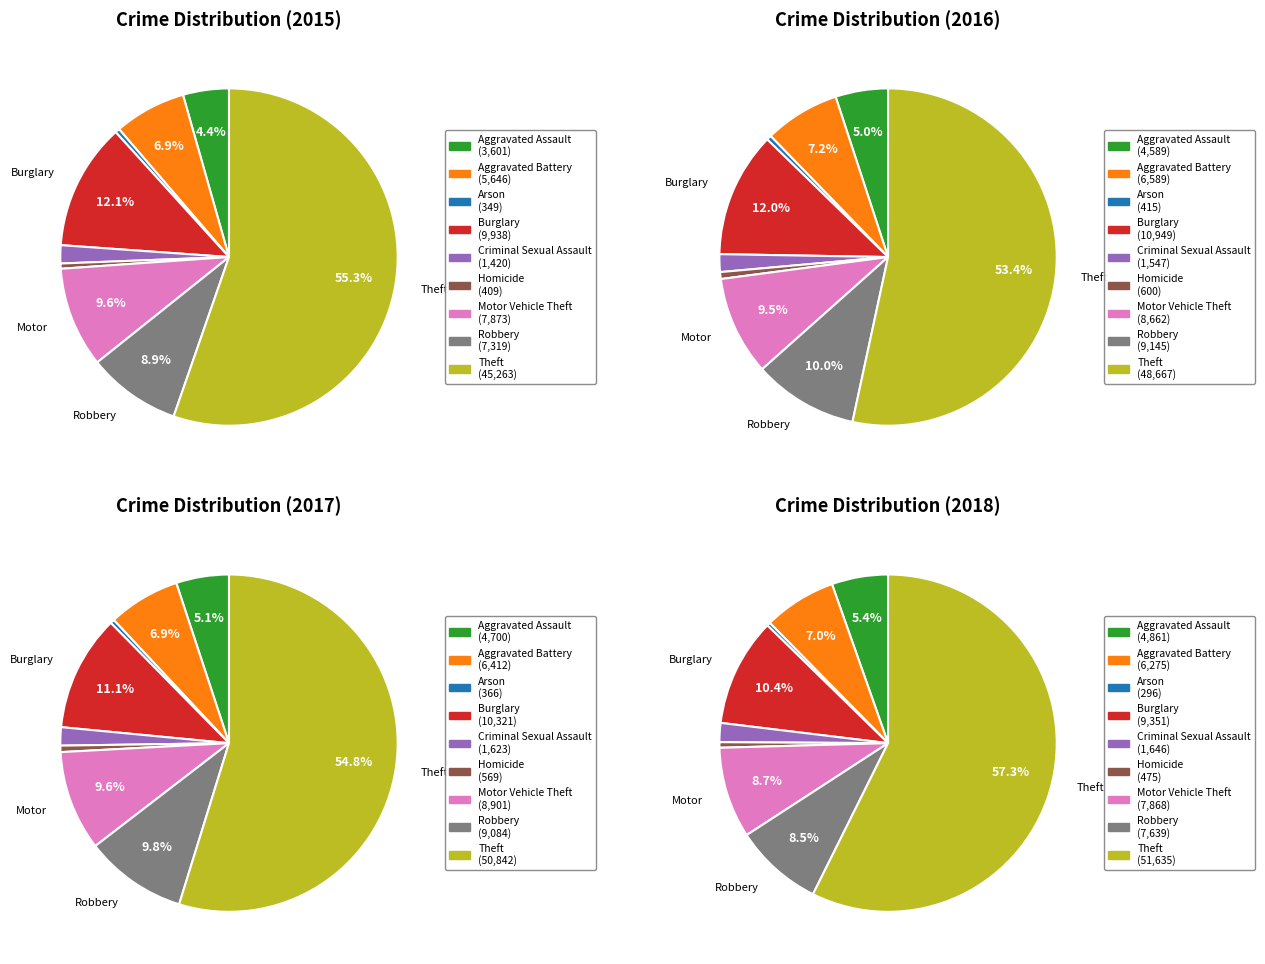

Between Arson and Theft, which is larger?

Theft